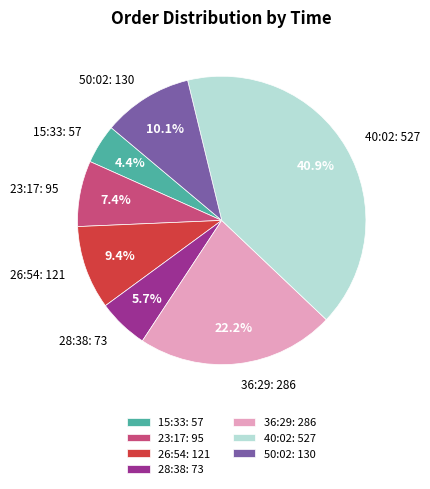

Rank the categories by value from highest to lowest.

40:02: 527, 36:29: 286, 50:02: 130, 26:54: 121, 23:17: 95, 28:38: 73, 15:33: 57